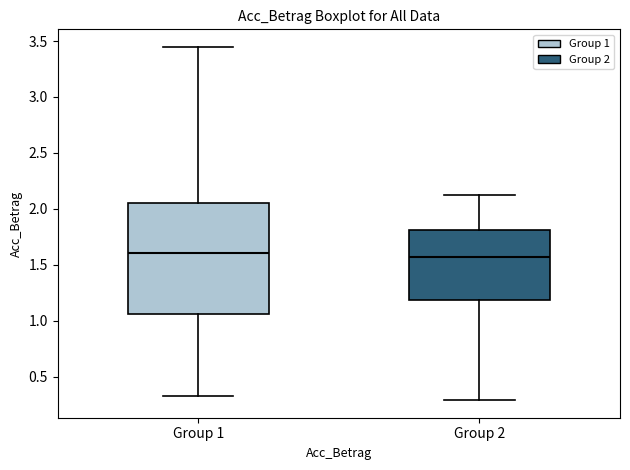

Comparing the boxes themselves (not the whiskers), which one is the tallest?

Group 1